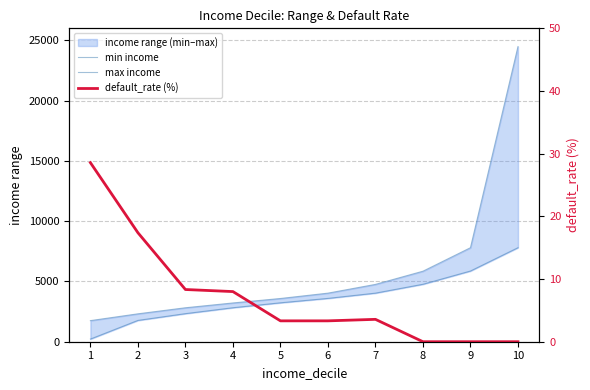

What value does the max income series have at 3?

2816.7